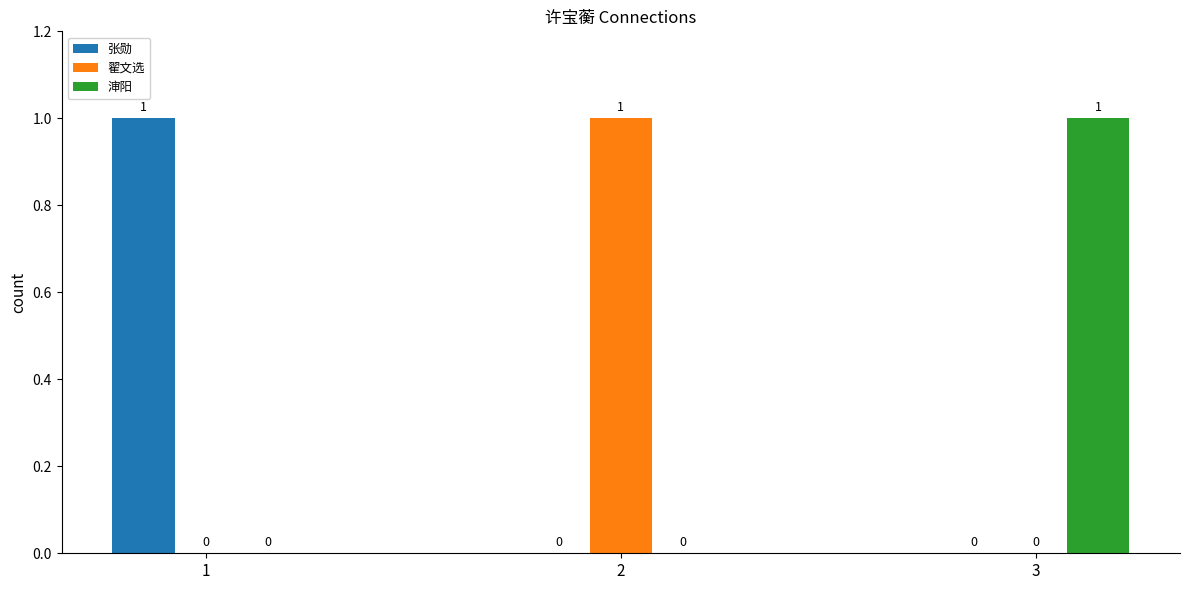

How many 翟文选 values are between 0 and 1?

3